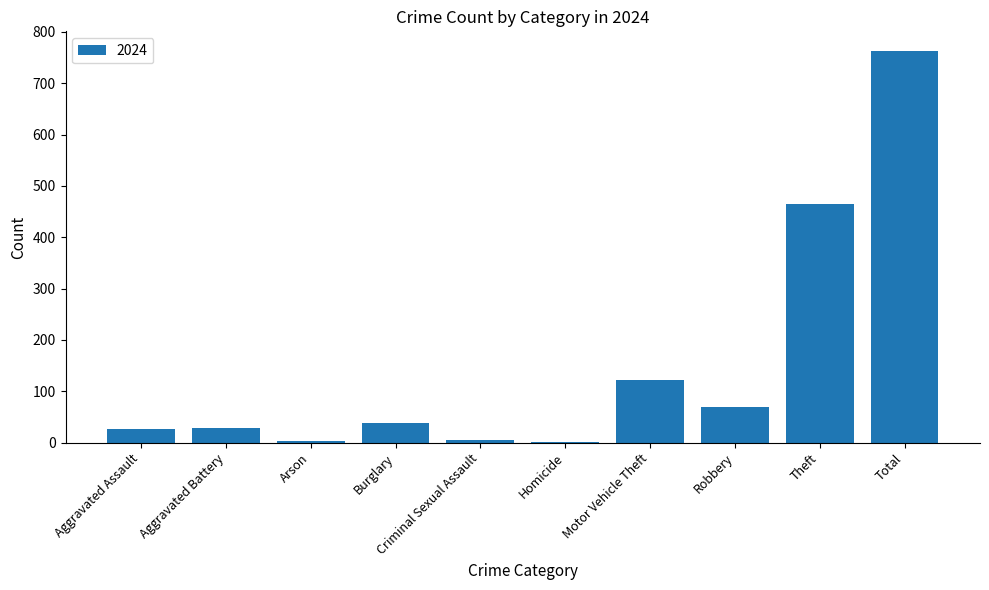

Which label corresponds to the largest value in the chart?

Total